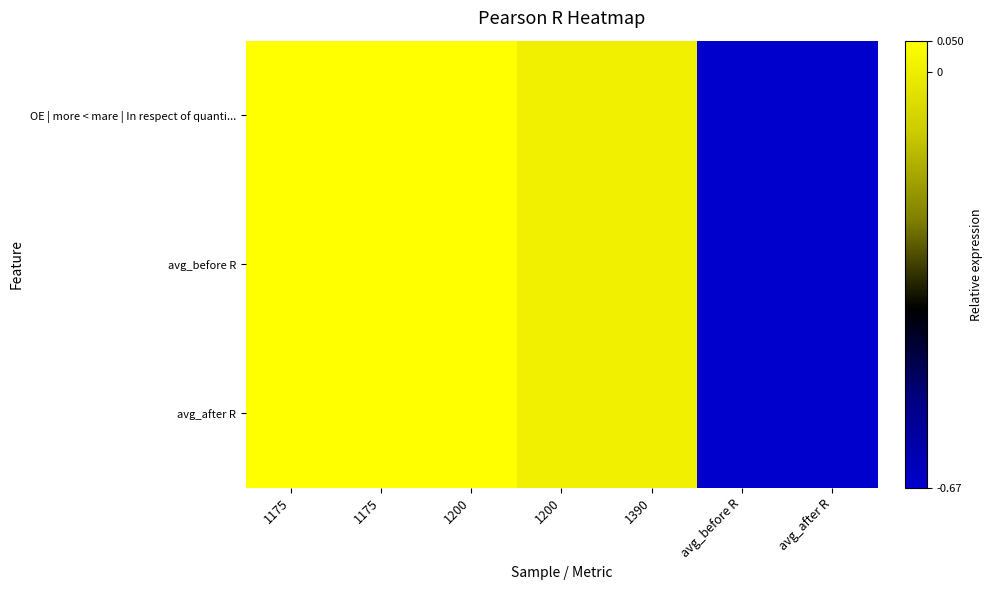

What is the total value across all series at avg_after R?

-2.0